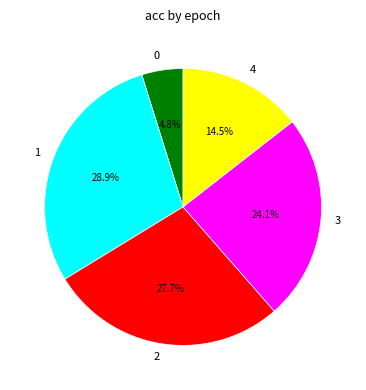

What is the total percentage of 3 and 1?

53.0%